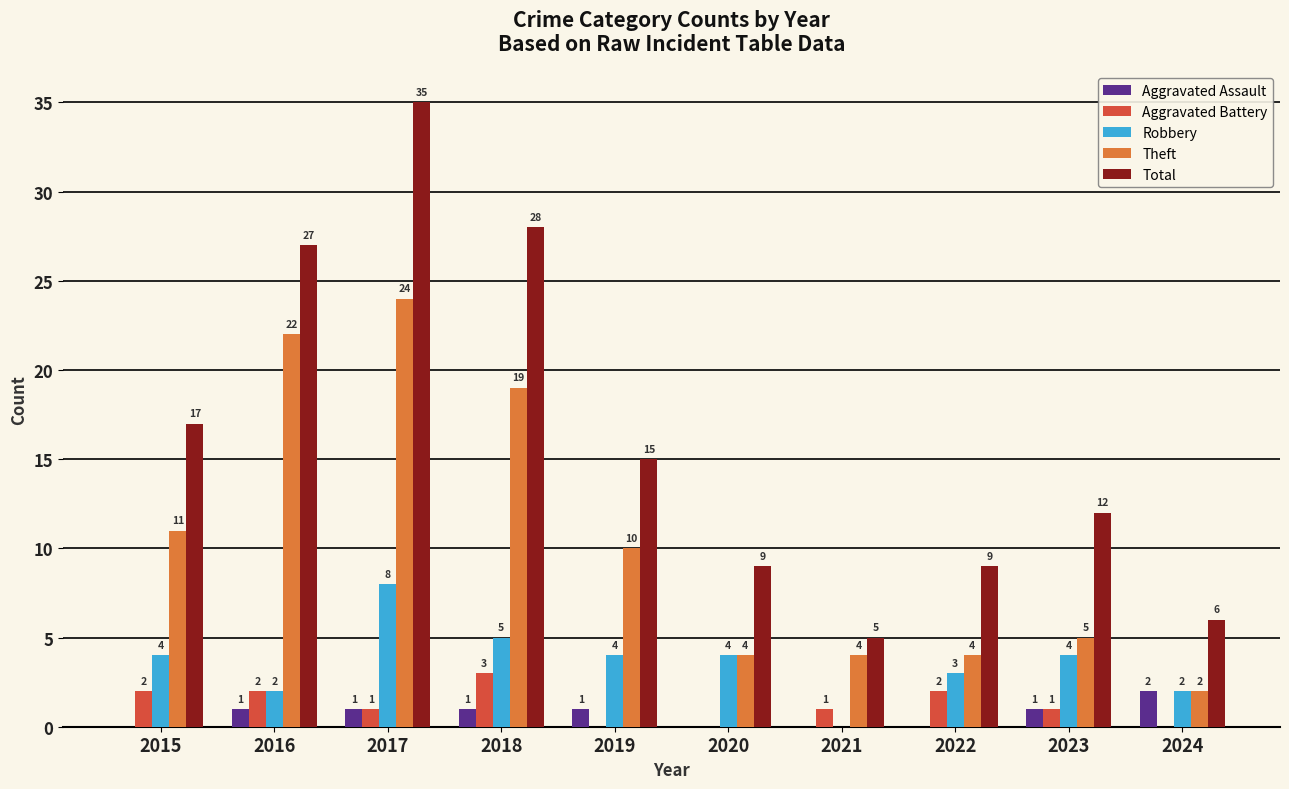

At which label does Theft first exceed 10?

2015